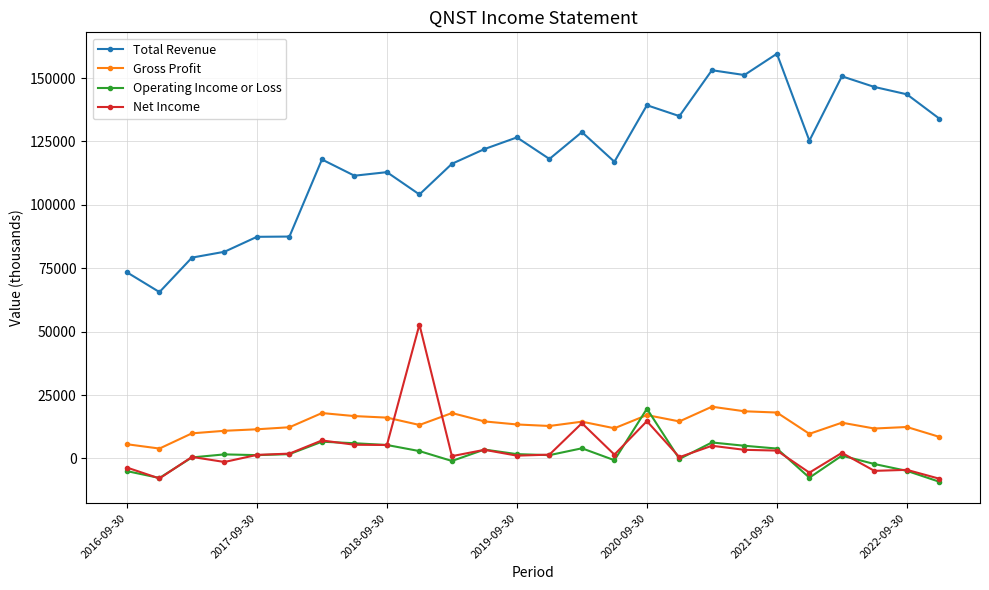

What is the greatest value displayed?

159600